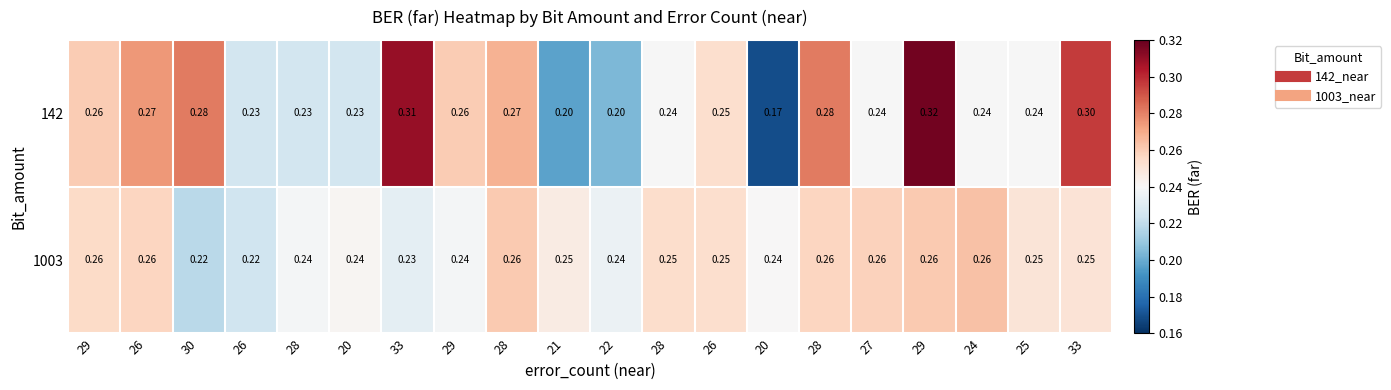

Count the number of data series in this chart.

2